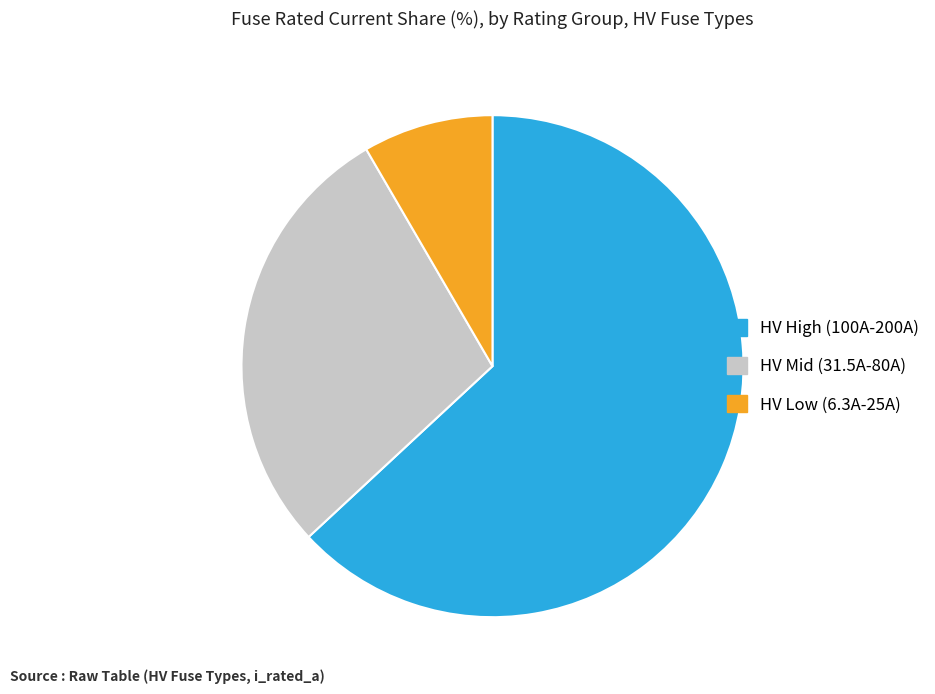

True or false: HV Mid (31.5A-80A) accounts for 29% of the total.

True